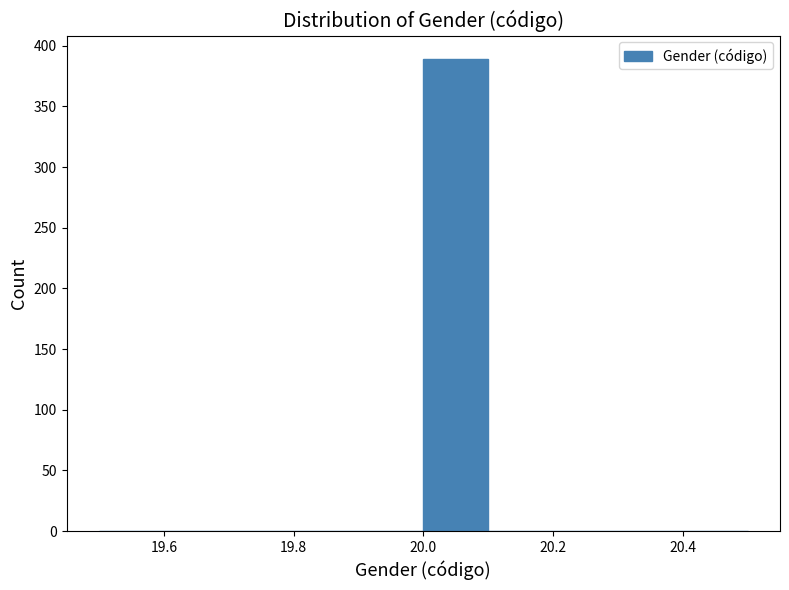

Reading left to right, list every bar in this chart as the range it spans on the x-axis followed by its height. The values are not printed on the chart, so give them approximately, as read against the axis.

19.5 to 19.6: 0
19.6 to 19.7: 0
19.7 to 19.8: 0
19.8 to 19.9: 0
19.9 to 20.0: 0
20.0 to 20.1: 390
20.1 to 20.2: 0
20.2 to 20.3: 0
20.3 to 20.4: 0
20.4 to 20.5: 0